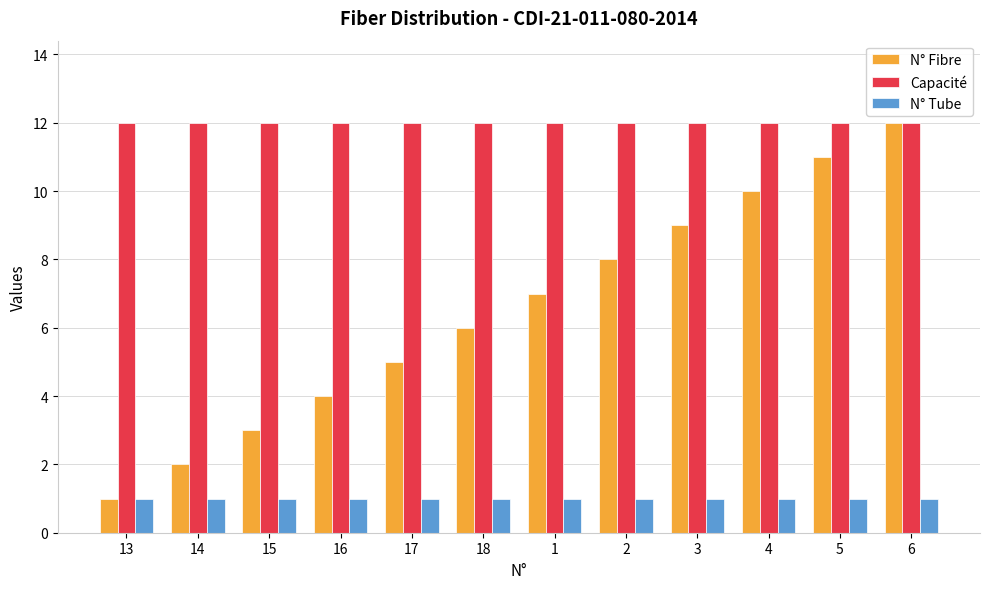

What is the maximum value shown in the chart?

12